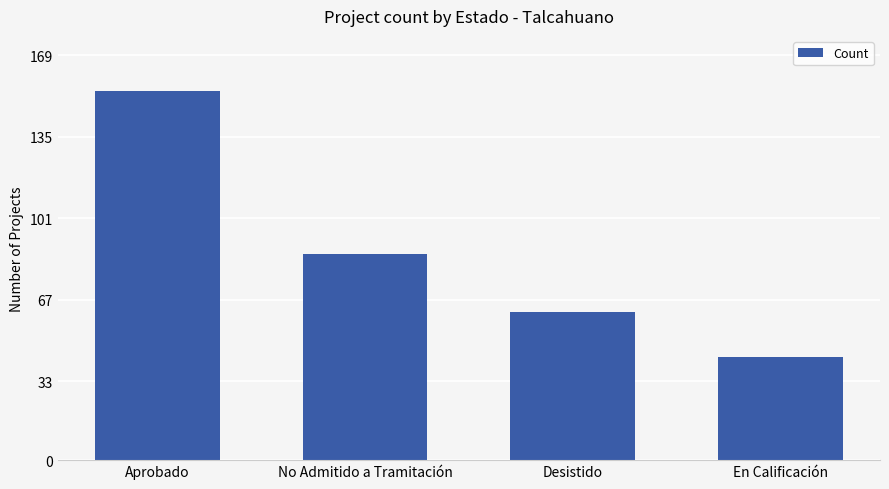

Reading left to right, transcribe all the data shown in this chart.

154	86	62	43